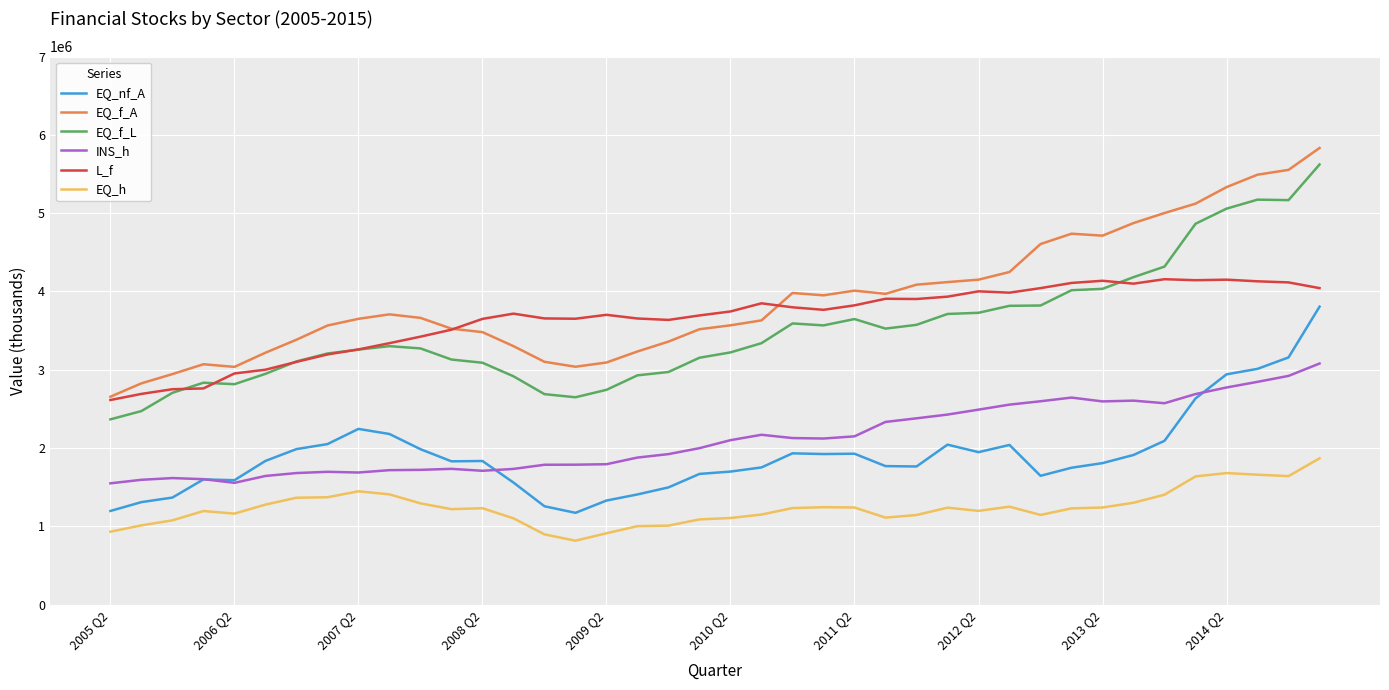

What is the minimum value for L_f?

2613000